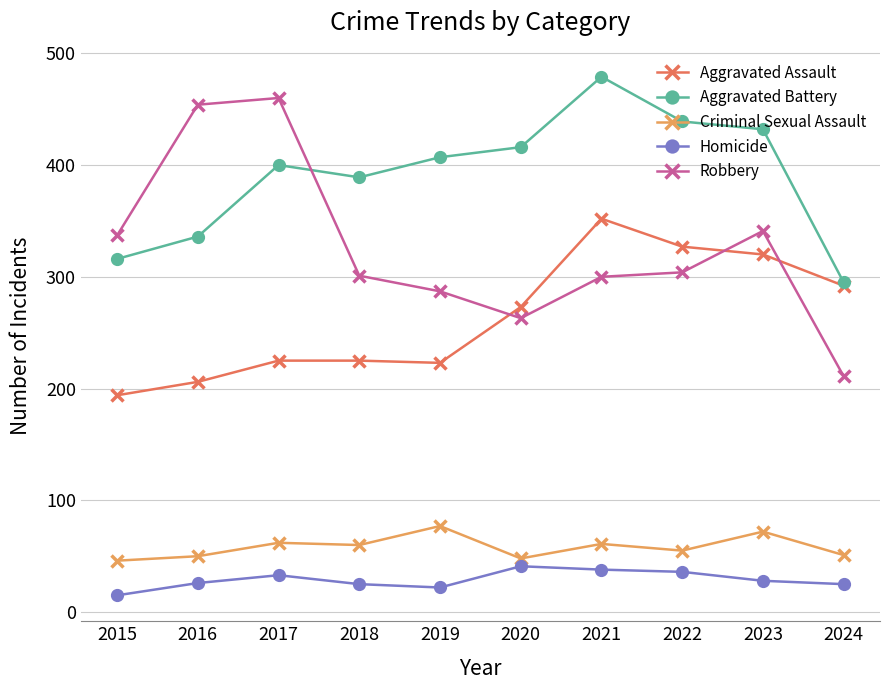

At which label does Aggravated Battery reach its minimum?

2024